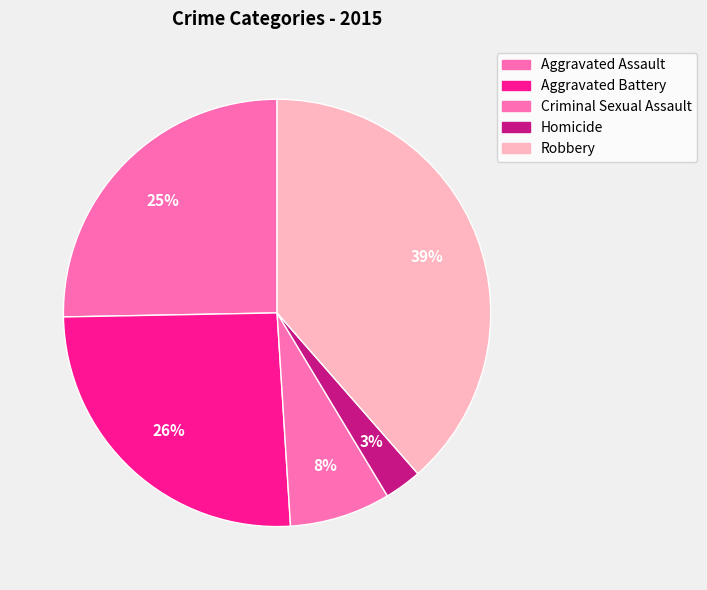

Does any single category account for the majority?

No